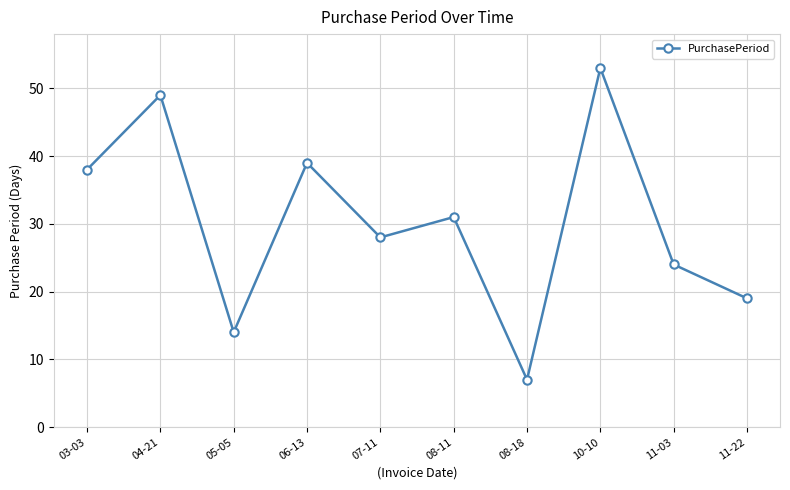

How many values are below 31?

5